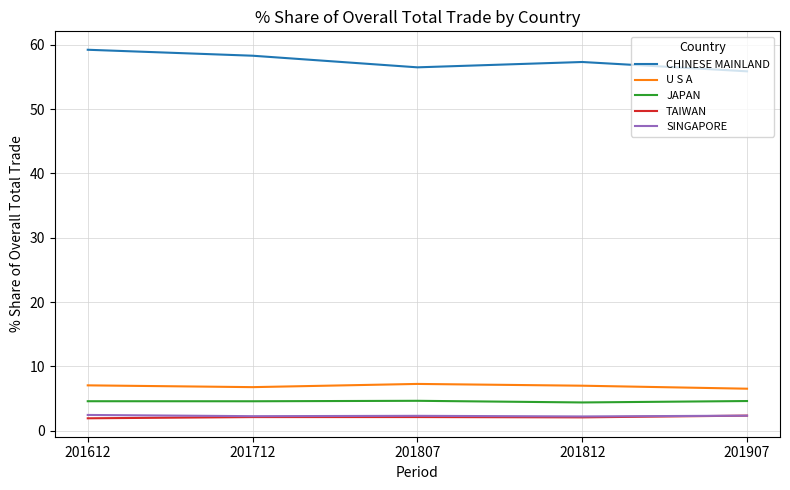

What is the difference between the maximum and minimum values in the SINGAPORE series?

0.2